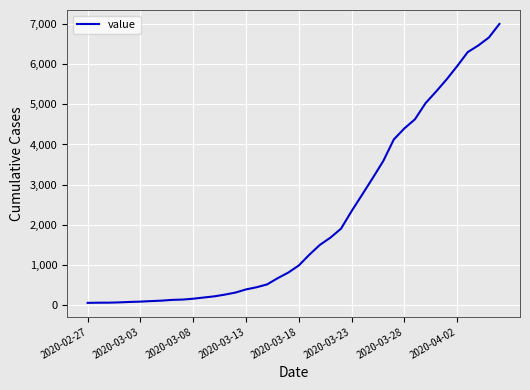

What is the difference between the maximum and minimum values?

6931